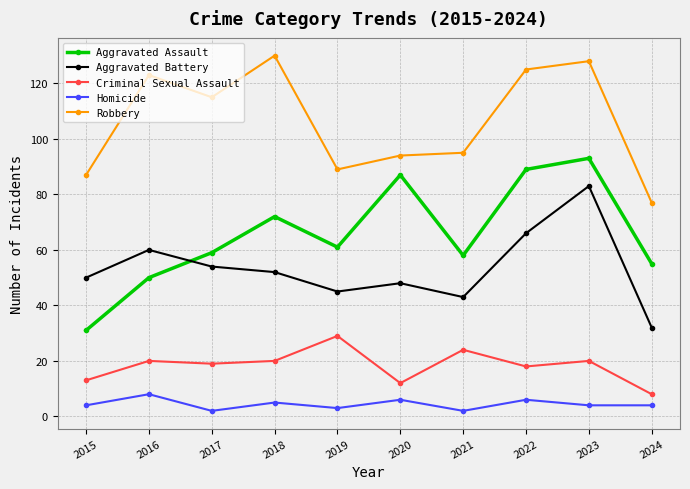

Reading left to right, list all the values displayed in this chart.

Aggravated Assault: 31	50	59	72	61	87	58	89	93	55
Aggravated Battery: 50	60	54	52	45	48	43	66	83	32
Criminal Sexual Assault: 13	20	19	20	29	12	24	18	20	8
Homicide: 4	8	2	5	3	6	2	6	4	4
Robbery: 87	123	115	130	89	94	95	125	128	77